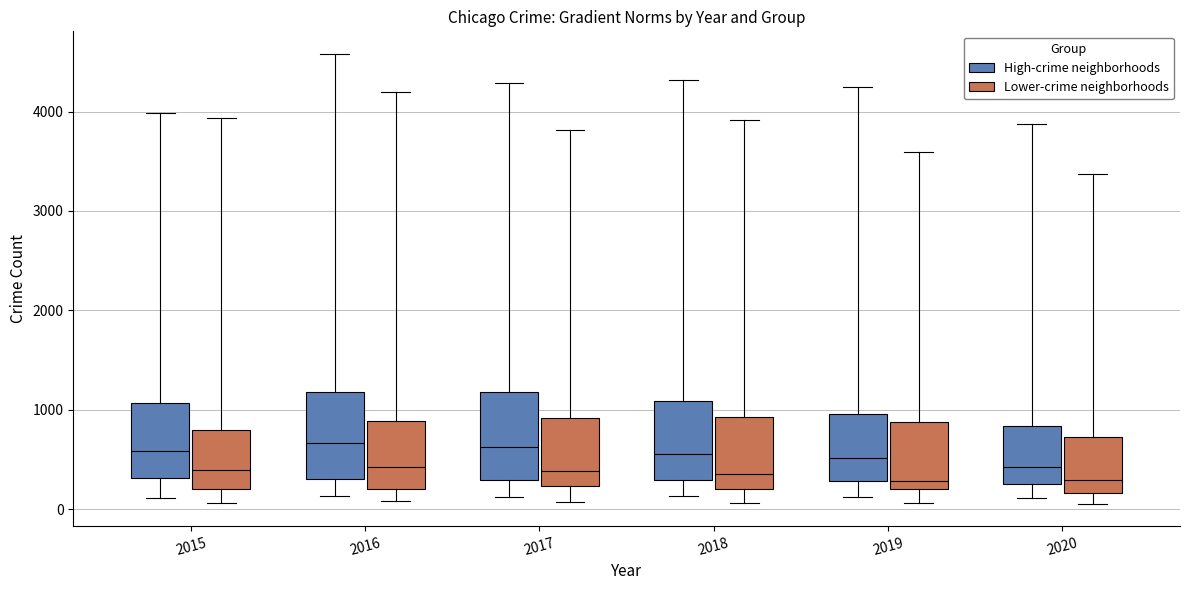

Reading left to right, read every box against the y-axis: the position of its median line, the range the box covers, and the ends of its whiskers. The values are not printed on the chart, so give them approximately, as read against the axis.

2015 (High-crime neighborhoods): median 600, box 300 to 1100, whiskers 100 to 4000
2015 (Lower-crime neighborhoods): median 400, box 200 to 800, whiskers 100 to 3900
2016 (High-crime neighborhoods): median 700, box 300 to 1200, whiskers 100 to 4600
2016 (Lower-crime neighborhoods): median 400, box 200 to 900, whiskers 100 to 4200
2017 (High-crime neighborhoods): median 600, box 300 to 1200, whiskers 100 to 4300
2017 (Lower-crime neighborhoods): median 400, box 200 to 900, whiskers 100 to 3800
2018 (High-crime neighborhoods): median 600, box 300 to 1100, whiskers 100 to 4300
2018 (Lower-crime neighborhoods): median 400, box 200 to 900, whiskers 100 to 3900
2019 (High-crime neighborhoods): median 500, box 300 to 1000, whiskers 100 to 4200
2019 (Lower-crime neighborhoods): median 300, box 200 to 900, whiskers 100 to 3600
2020 (High-crime neighborhoods): median 400, box 200 to 800, whiskers 100 to 3900
2020 (Lower-crime neighborhoods): median 300, box 200 to 700, whiskers 100 to 3400